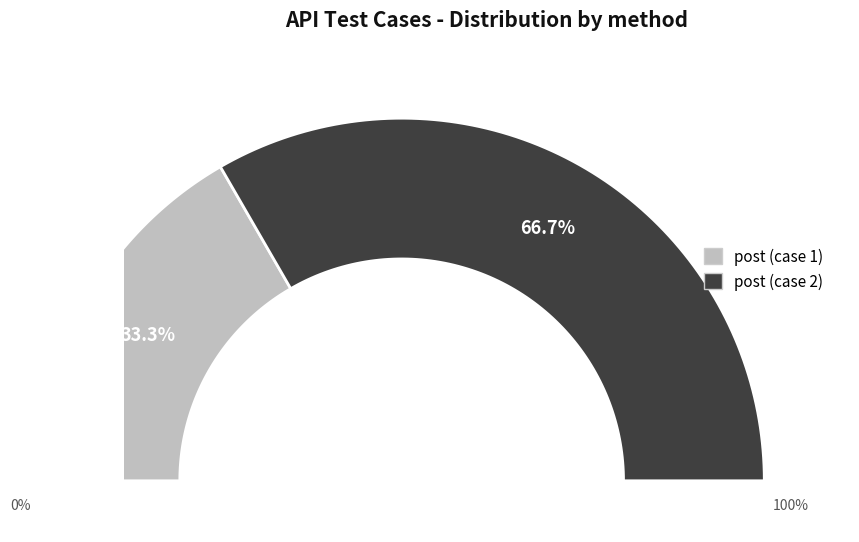

Is post (case 1) the majority of the pie?

No